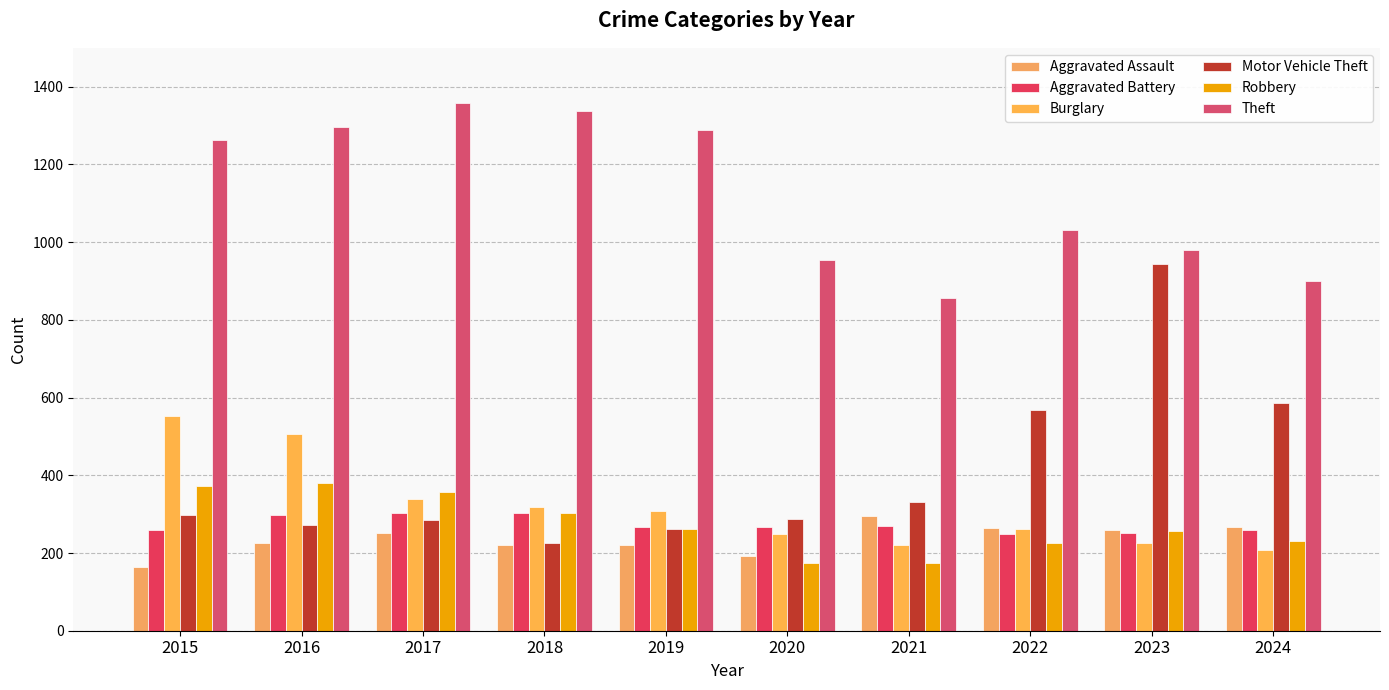

Which label corresponds to the largest value in the chart?

2017